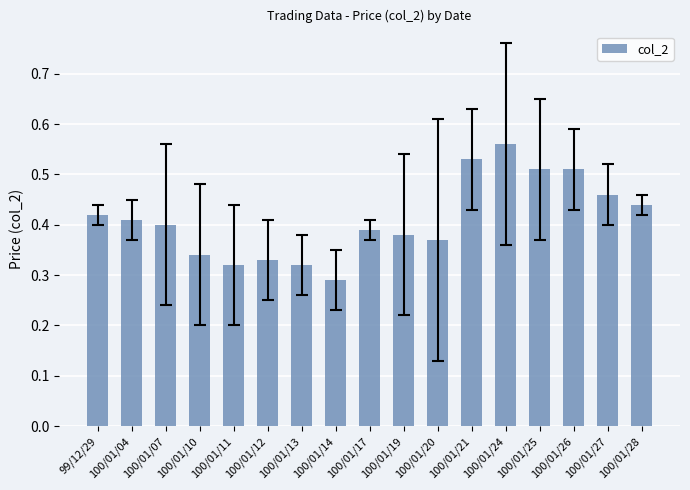

At which category does the chart reach its peak across all series?

100/01/24